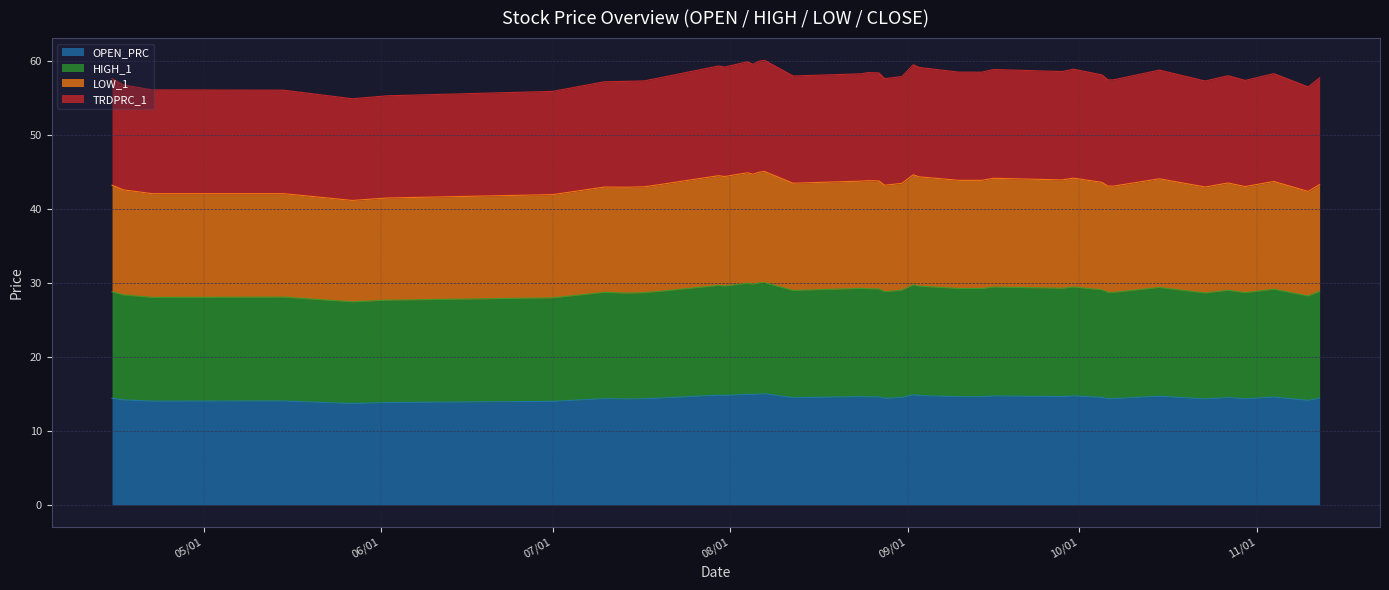

Between 2020-08-24 and 2020-09-10, which series saw the biggest shift?

LOW_1